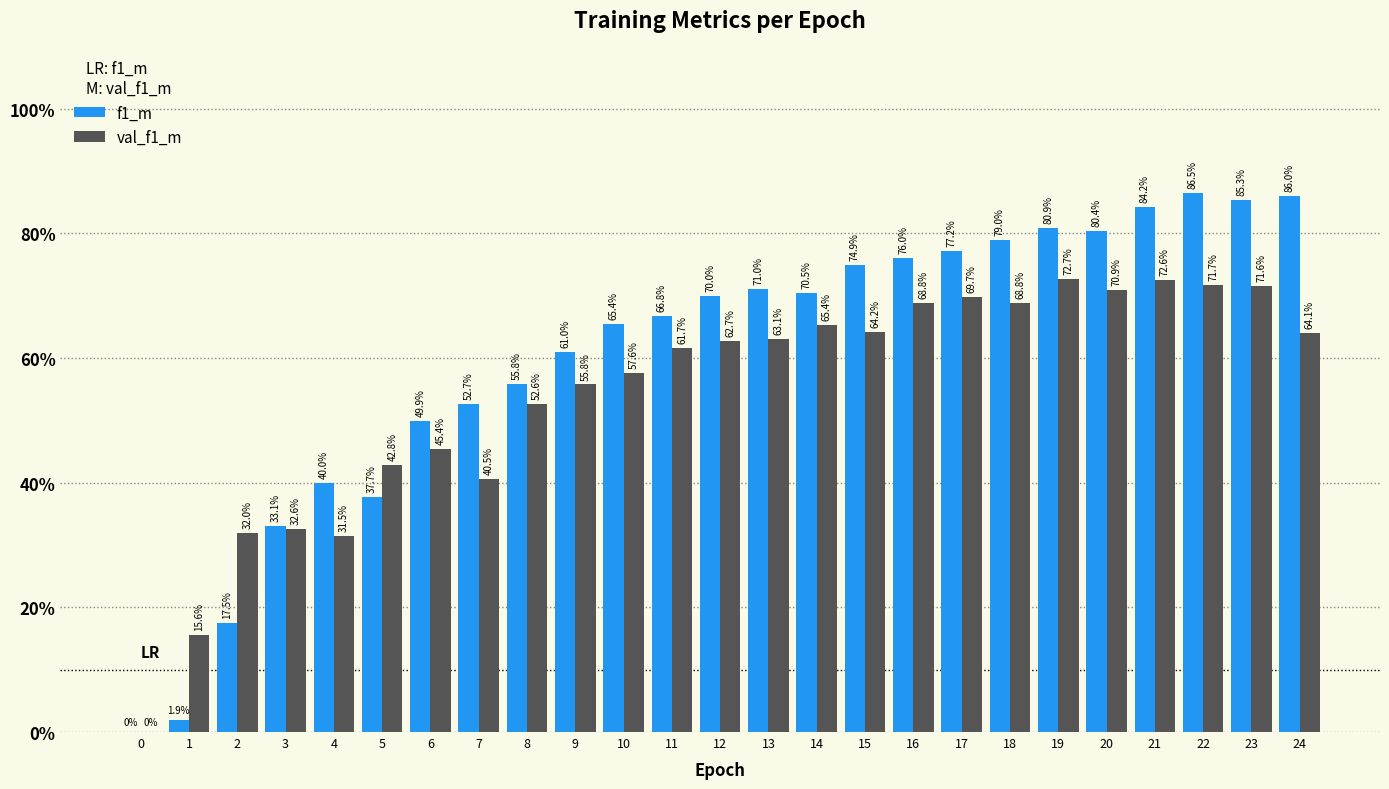

True or false: f1_m has a value of 0.8 at 19.

True